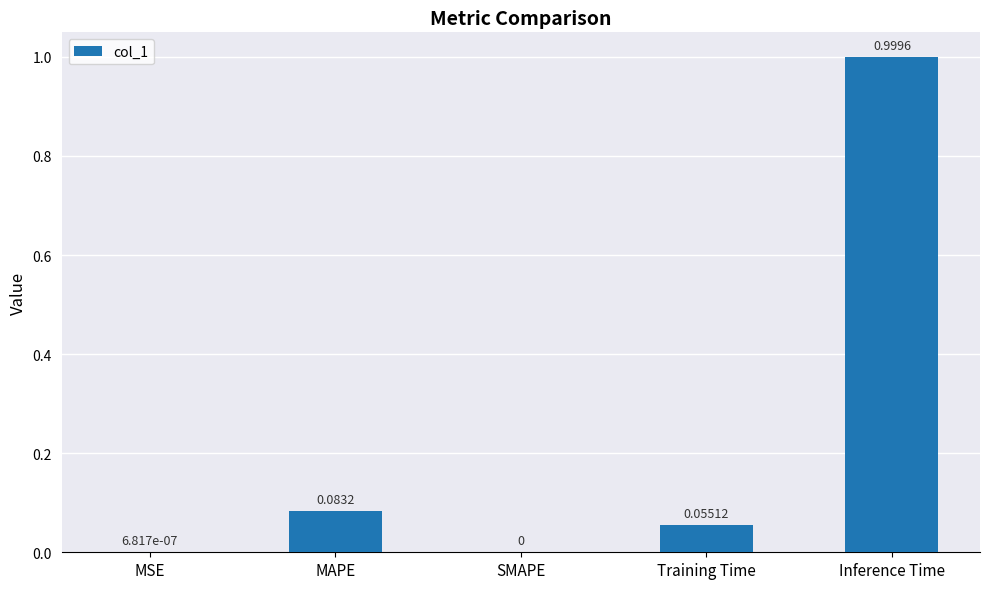

At which category does the chart reach its peak across all series?

Inference Time